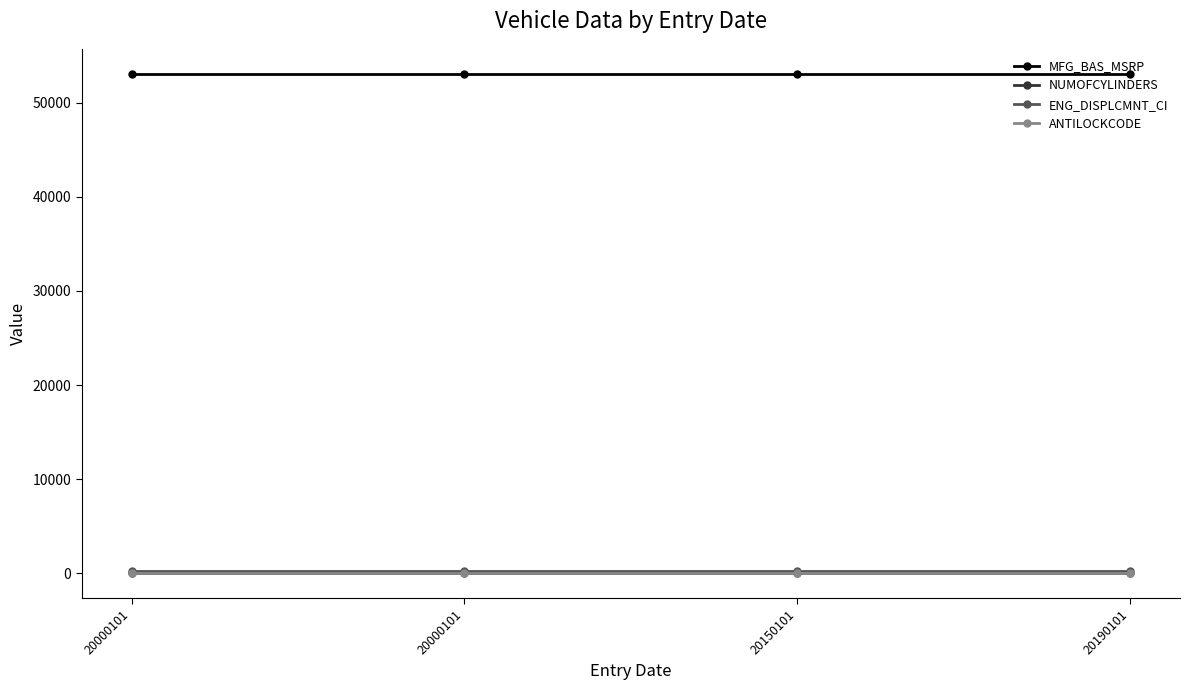

Which category has the lowest value across all series?

20000101